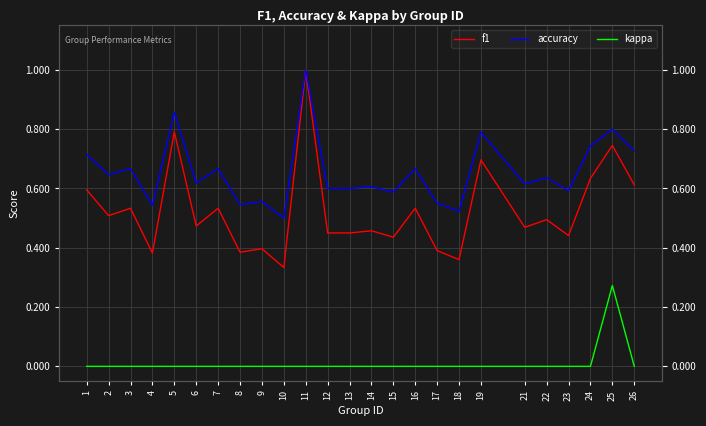

Which series has the largest total across all categories?

accuracy